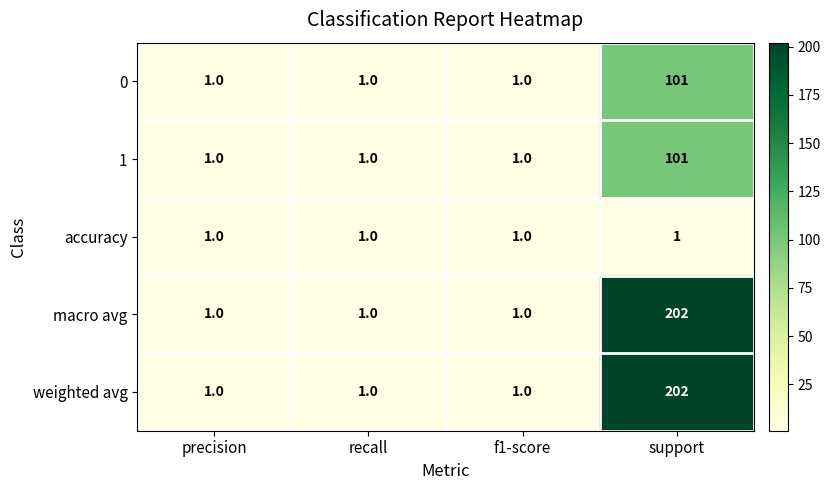

How many categories are shown in the chart?

4